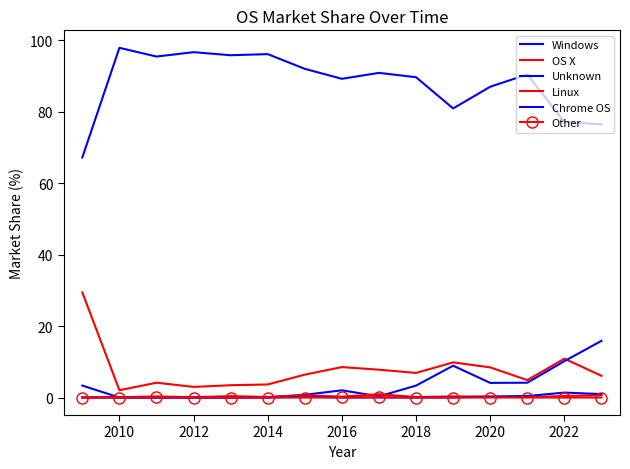

At which label does Unknown reach its minimum?

2010